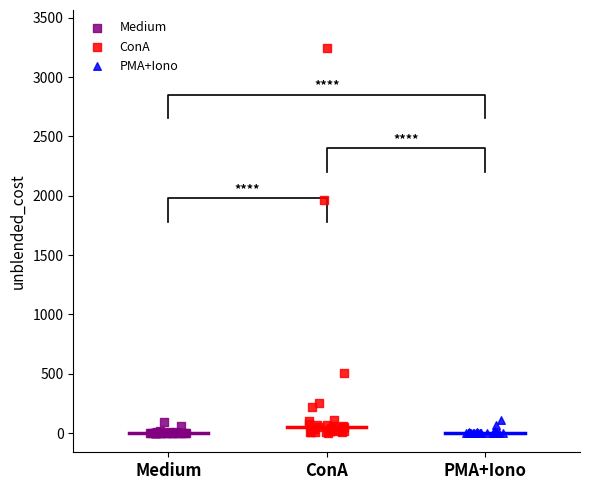

Which series has the largest Y range (max minus min)?

ConA